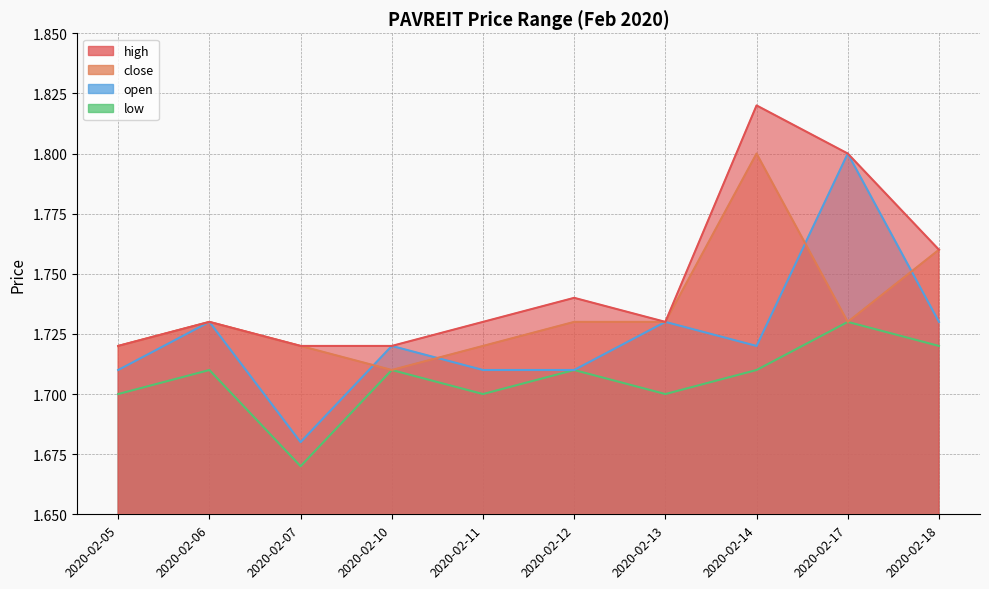

At which category does high reach its first local valley?

2020-02-13